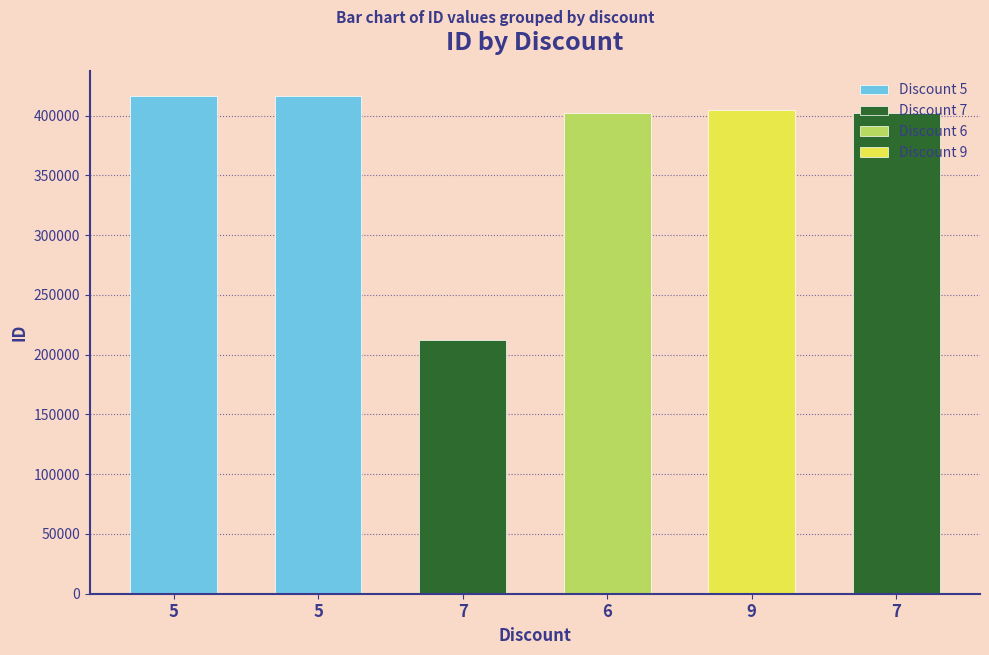

How many data points are less than 404483?

3